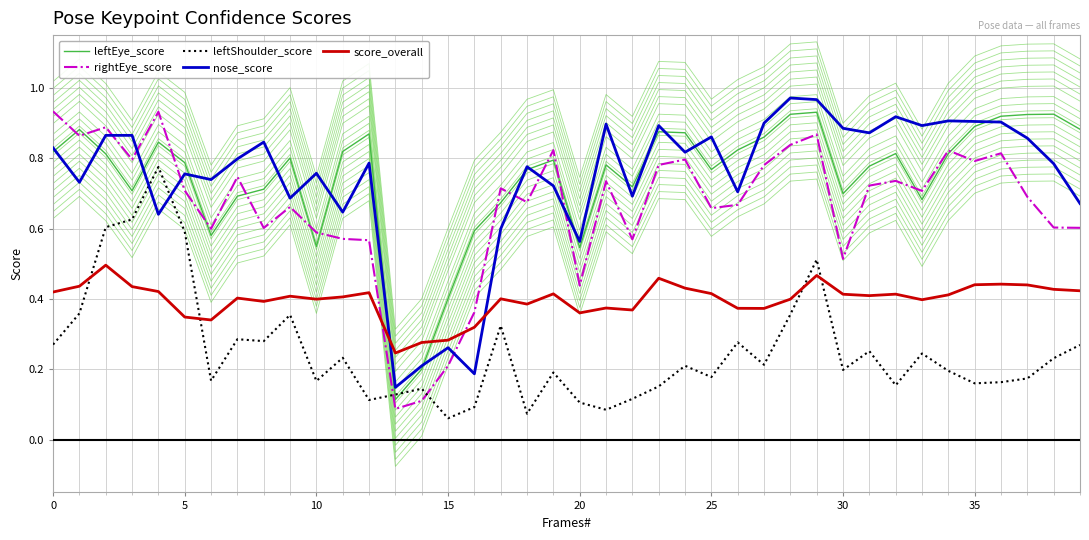

What is the lowest value of the leftEye_score series?

0.1